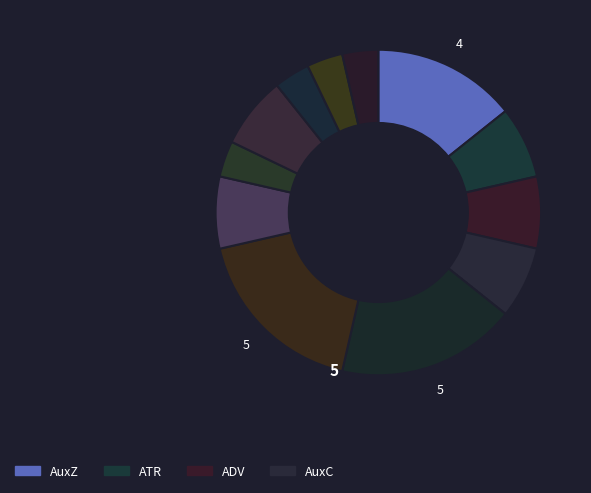

How many slices are in this pie chart?

12